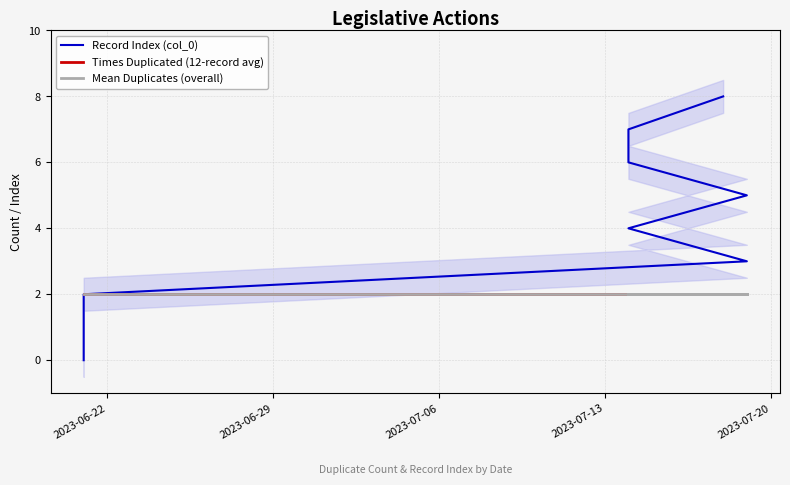

How many Record Index (col_0) values are between 2 and 6?

5